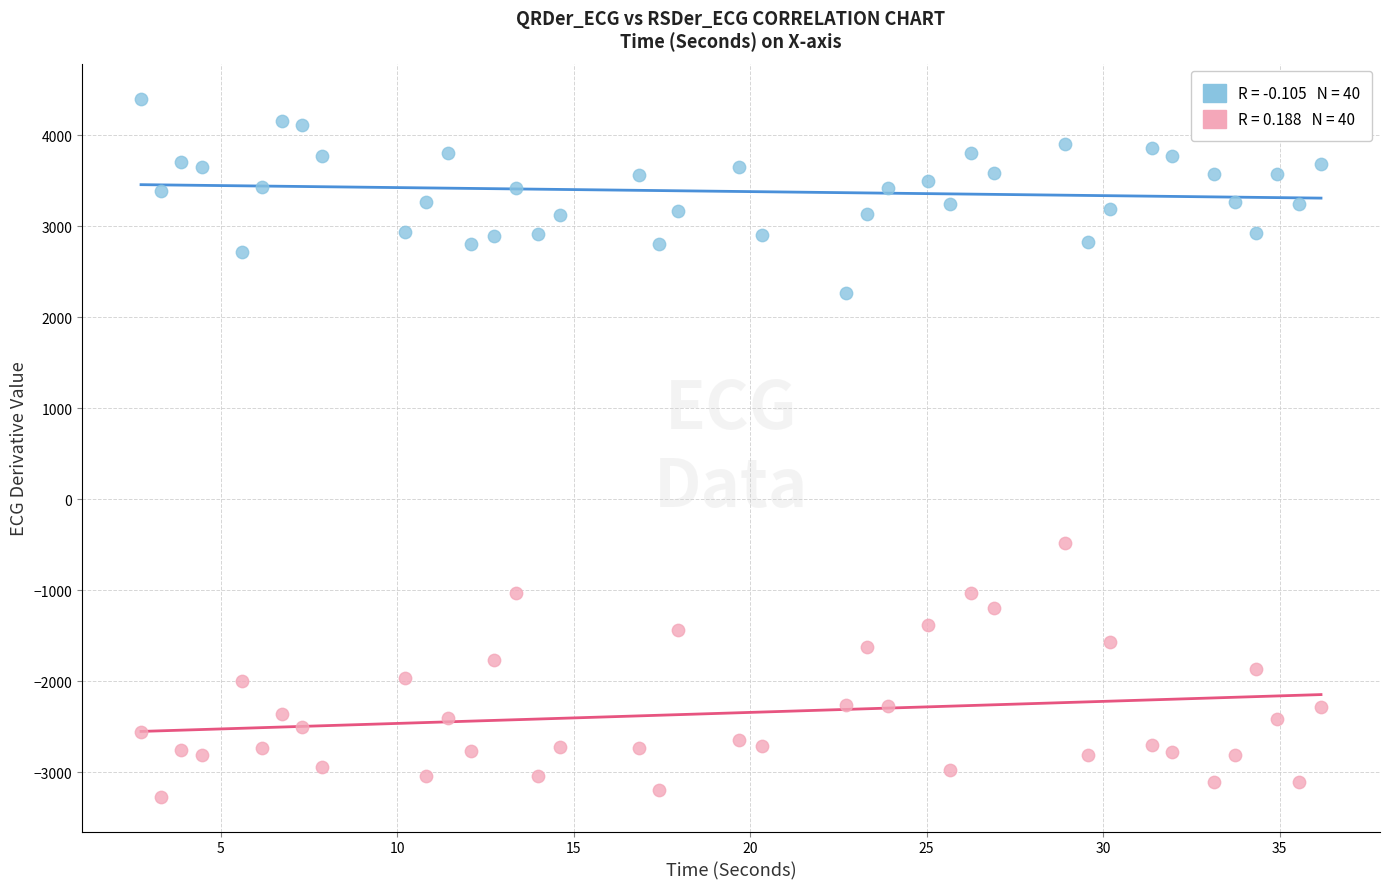

Across all series, what Y value is closest to 568?

-477.3